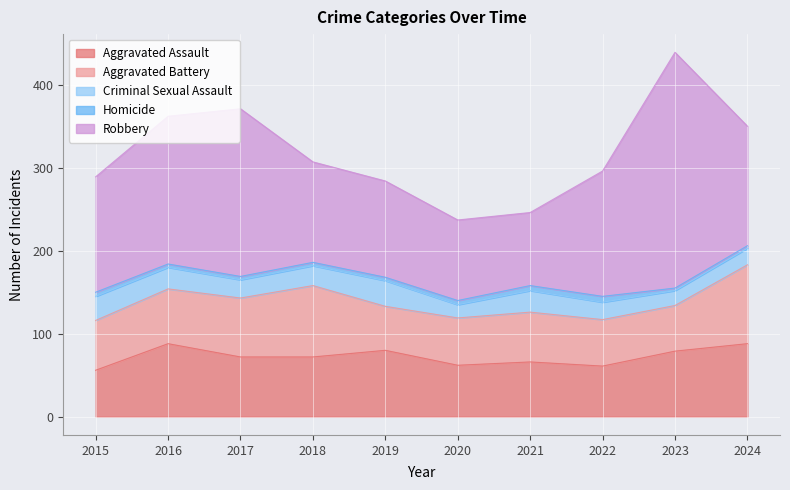

True or false: Homicide has more than 2 interior local peaks.

False